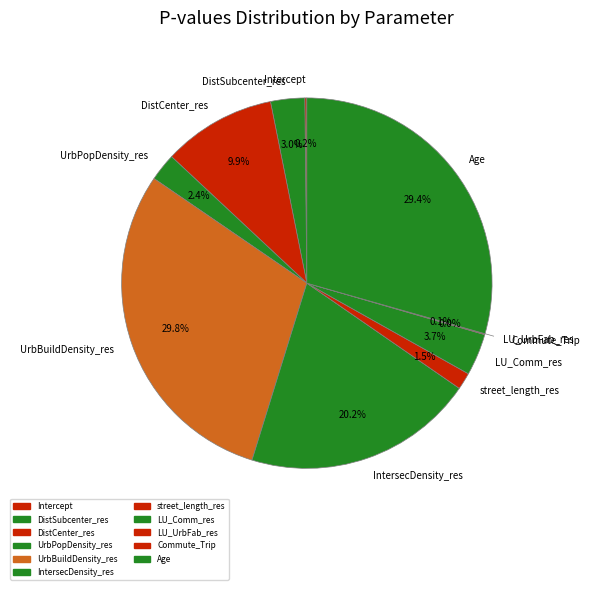

Combined, what portion of the pie is Commute_Trip and Intercept?

0.2%